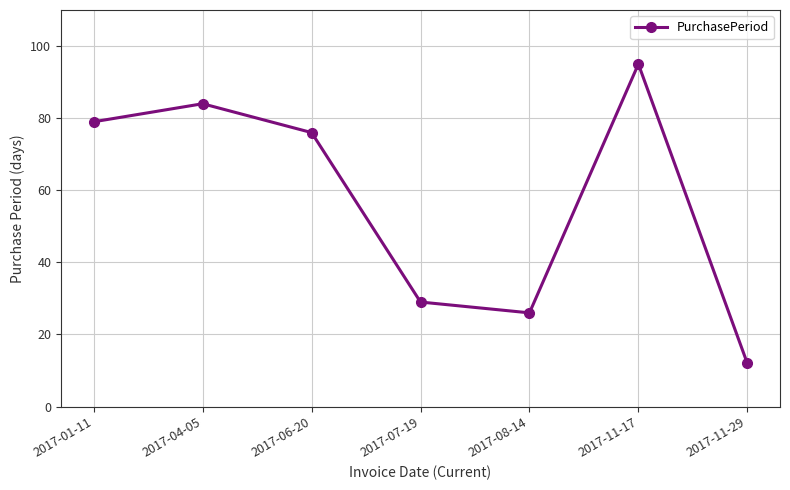

What is the sum of the values at 2017-04-05 and 2017-08-14?

110